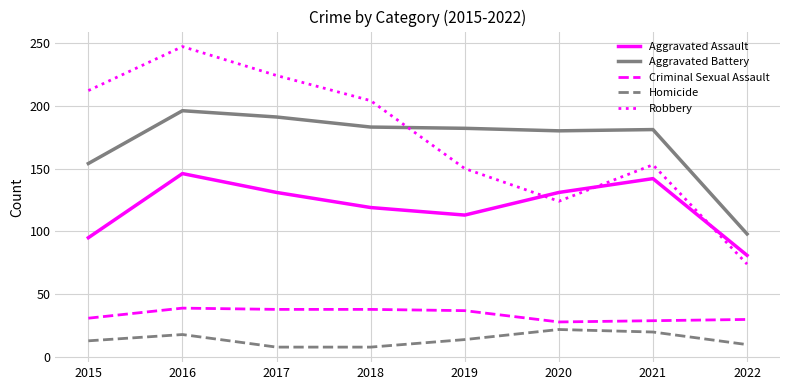

How many intersections are there between Robbery and Aggravated Assault?

3